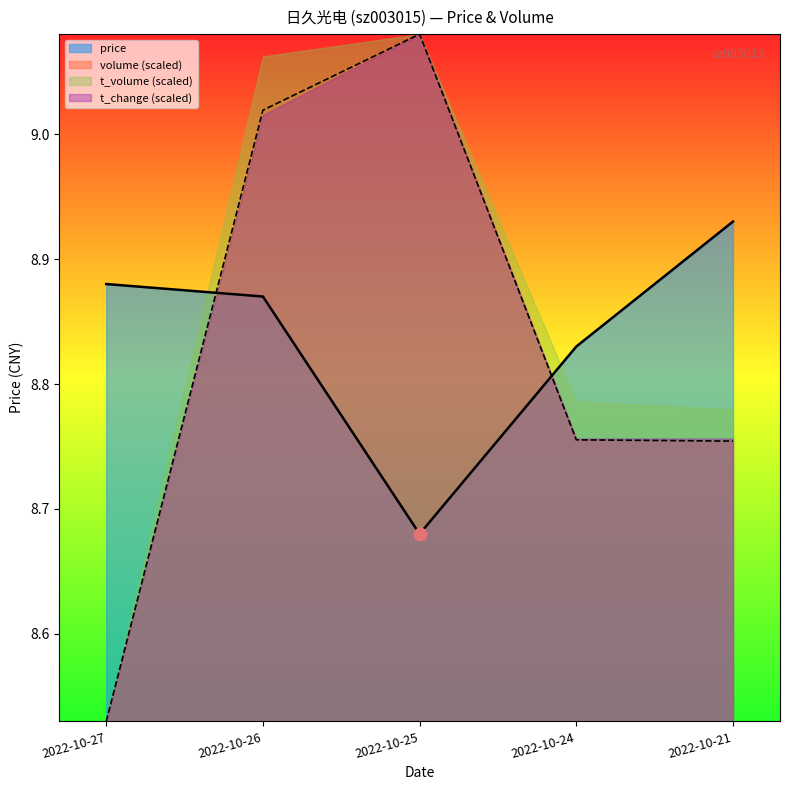

Which series has the widest spread of Y values?

volume